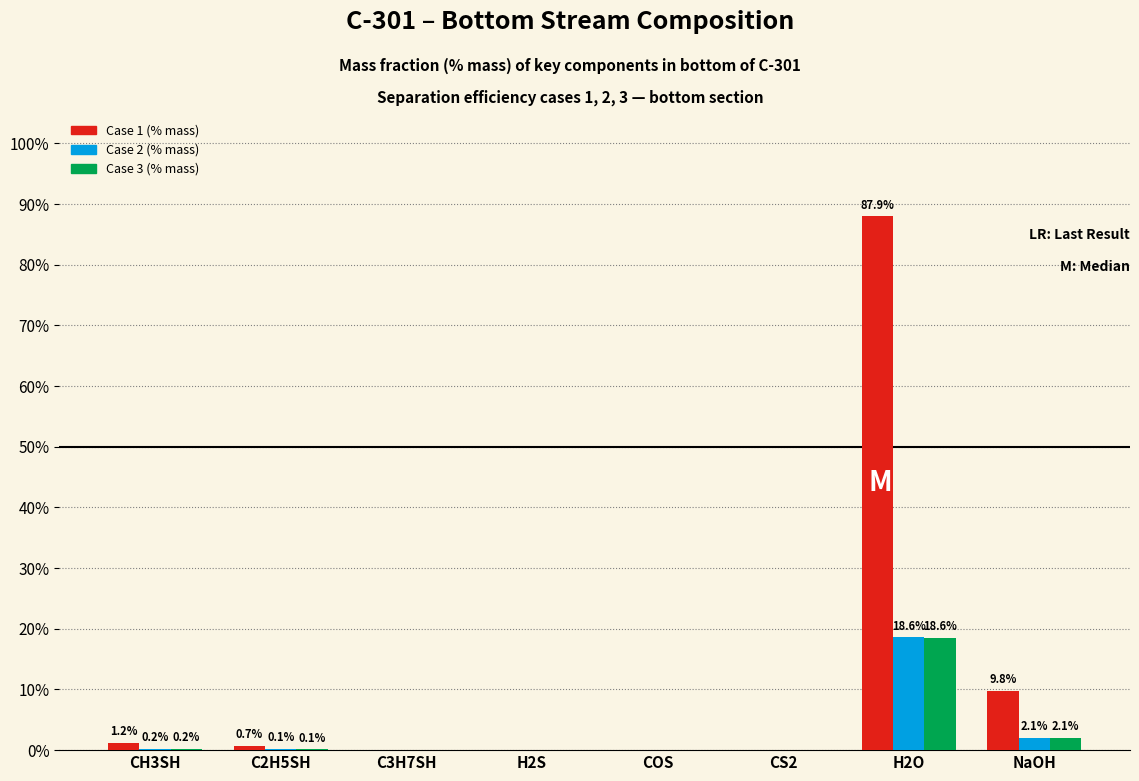

Where is Case 2 (% mass) nearest to the value 0?

CS2